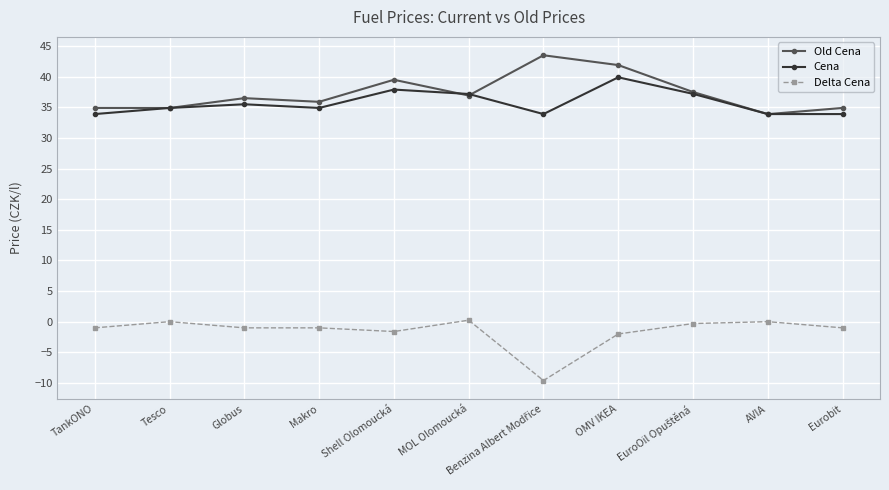

What are all the series names shown in the legend?

Old Cena, Cena, Delta Cena